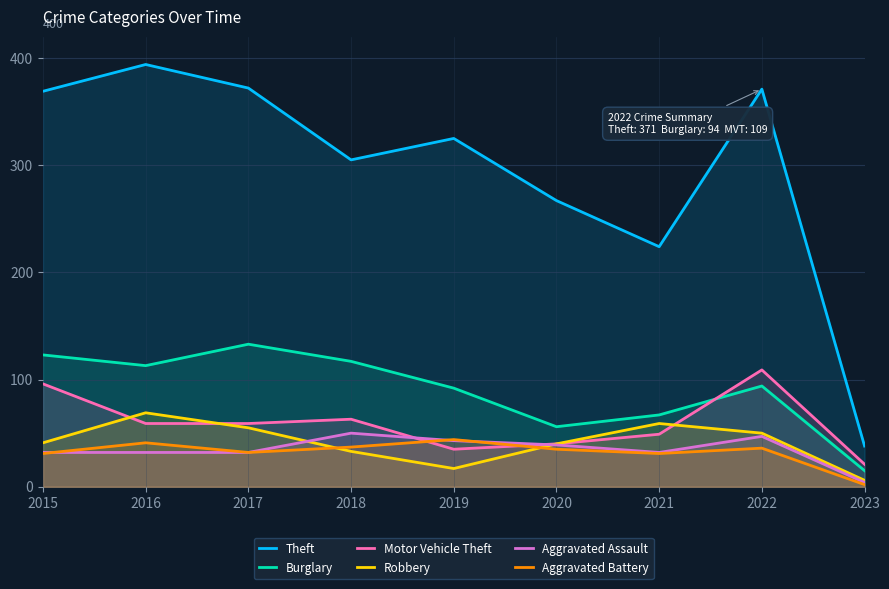

True or false: Aggravated Assault and Theft intersect in this chart.

False